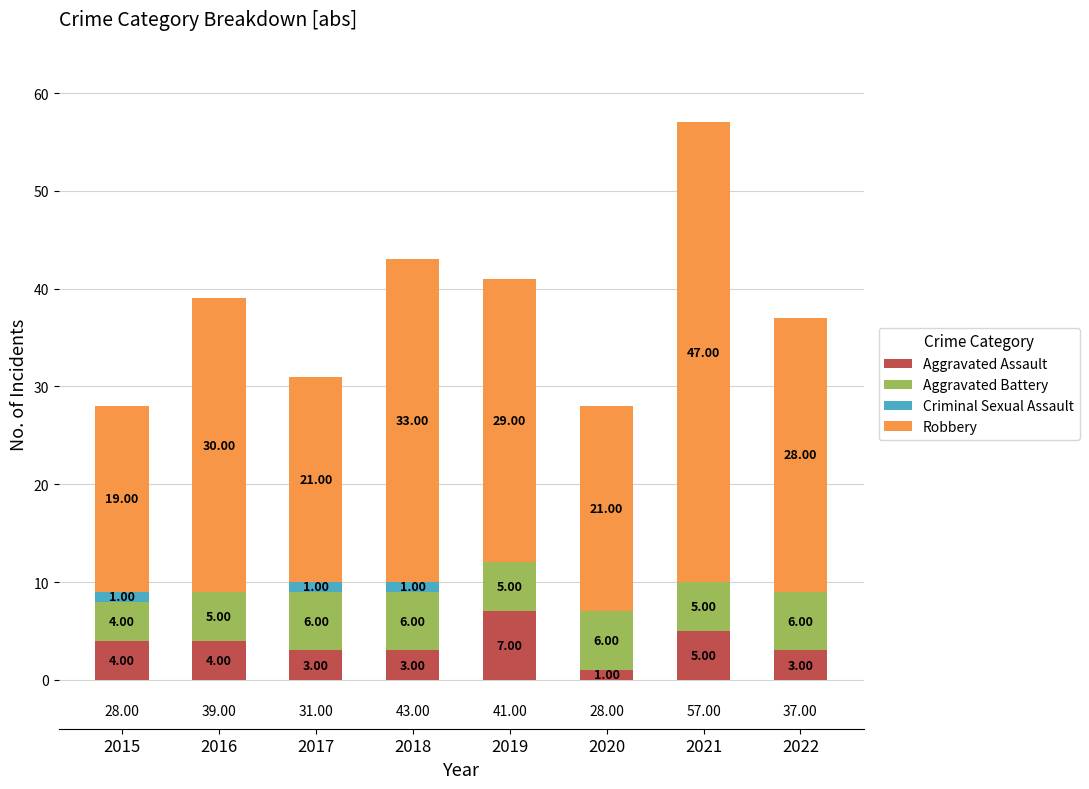

What is the total value across all series at 2021?

57